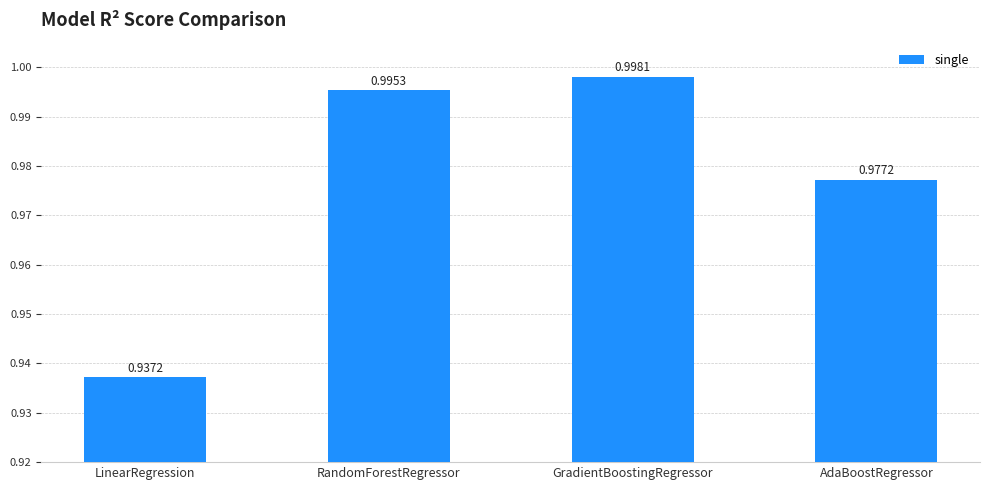

At which category does the chart reach its minimum across all series?

LinearRegression